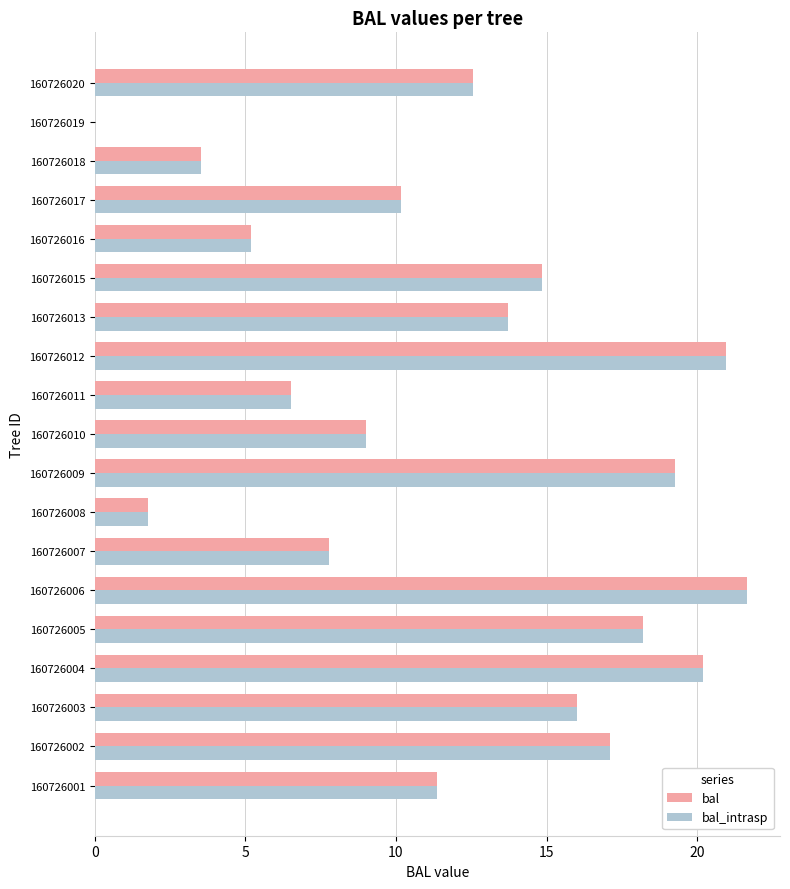

The value of bal at 160726017 is 6.1. True or false?

False